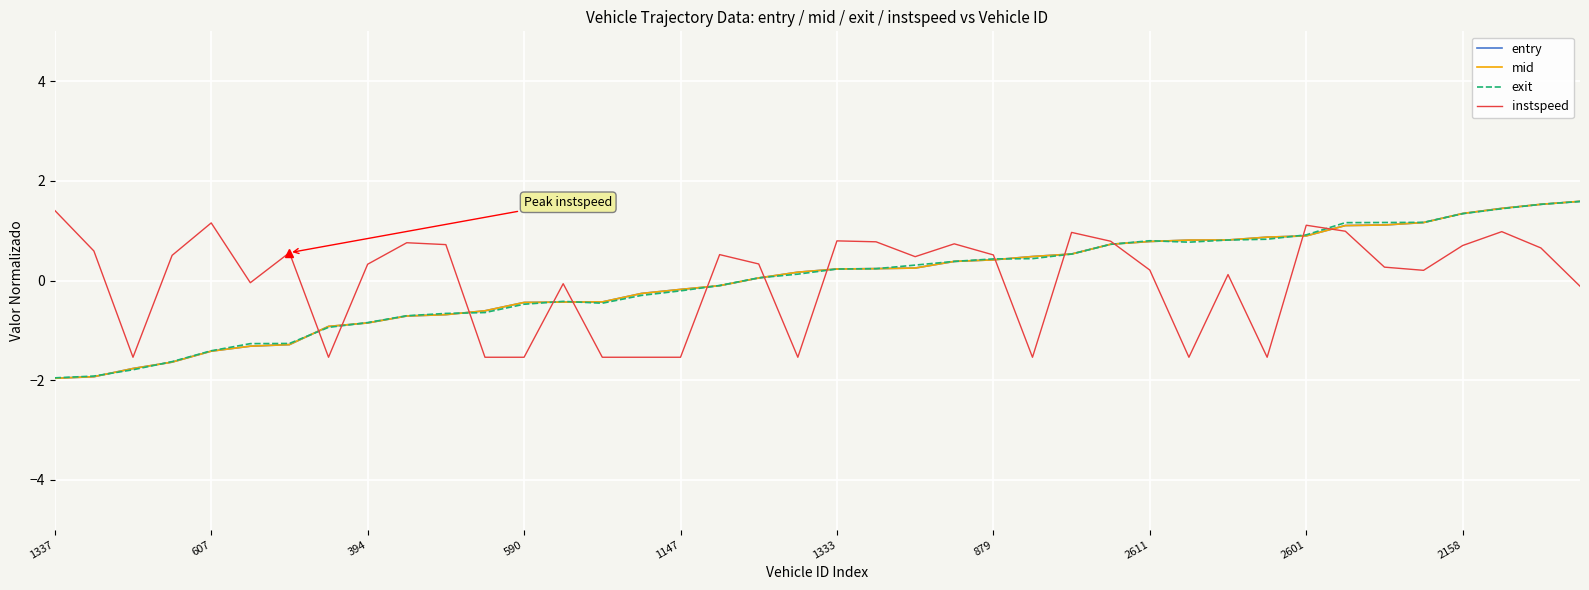

What is the minimum value for mid?

-2.0